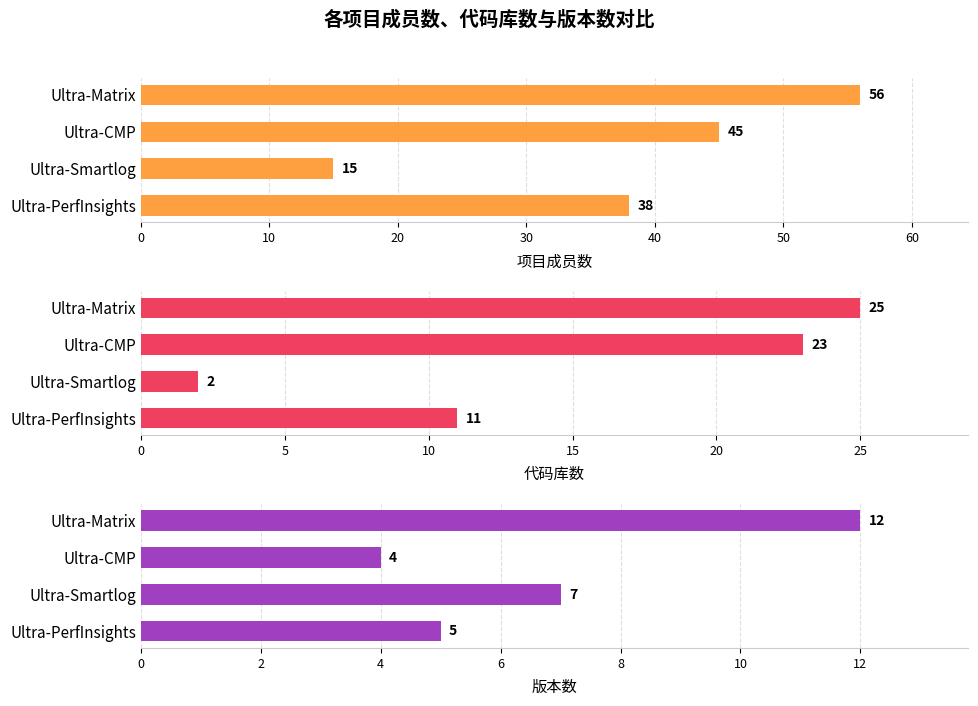

What is the value of the 版本数 bar at the 2nd from the left?

7